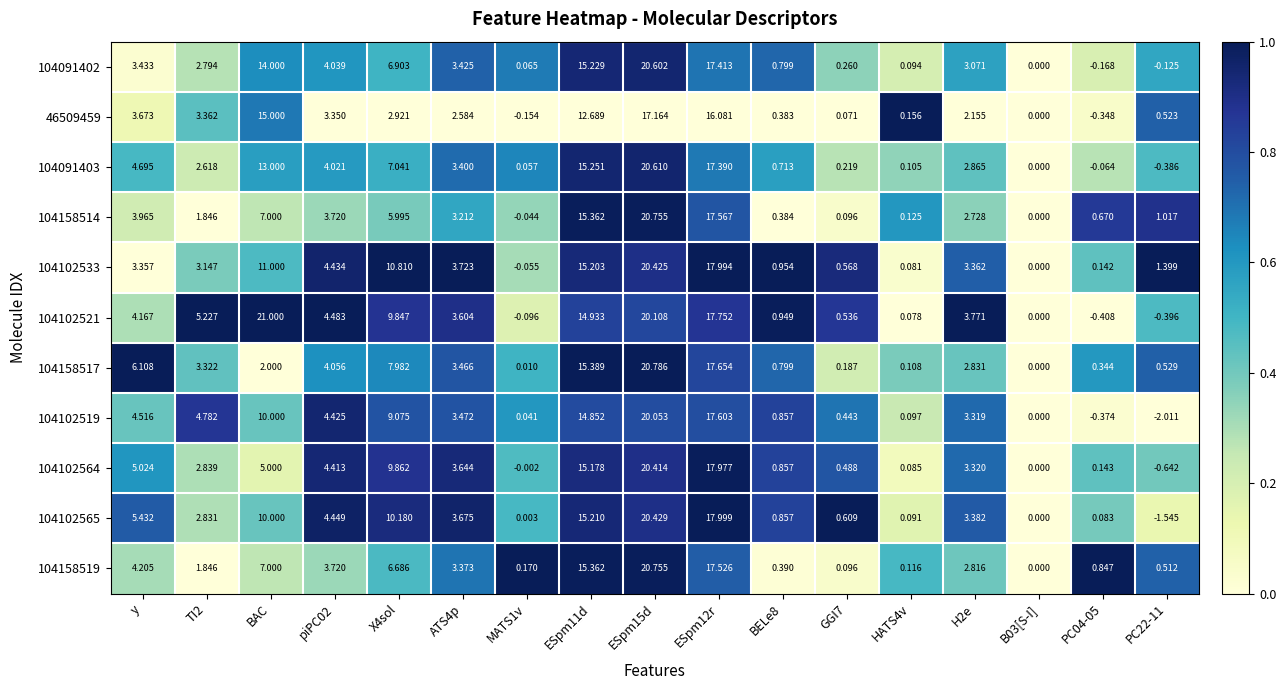

Is the value of 104158514 at ESpm11d greater than the value of 104091402 at MATS1v?

Yes